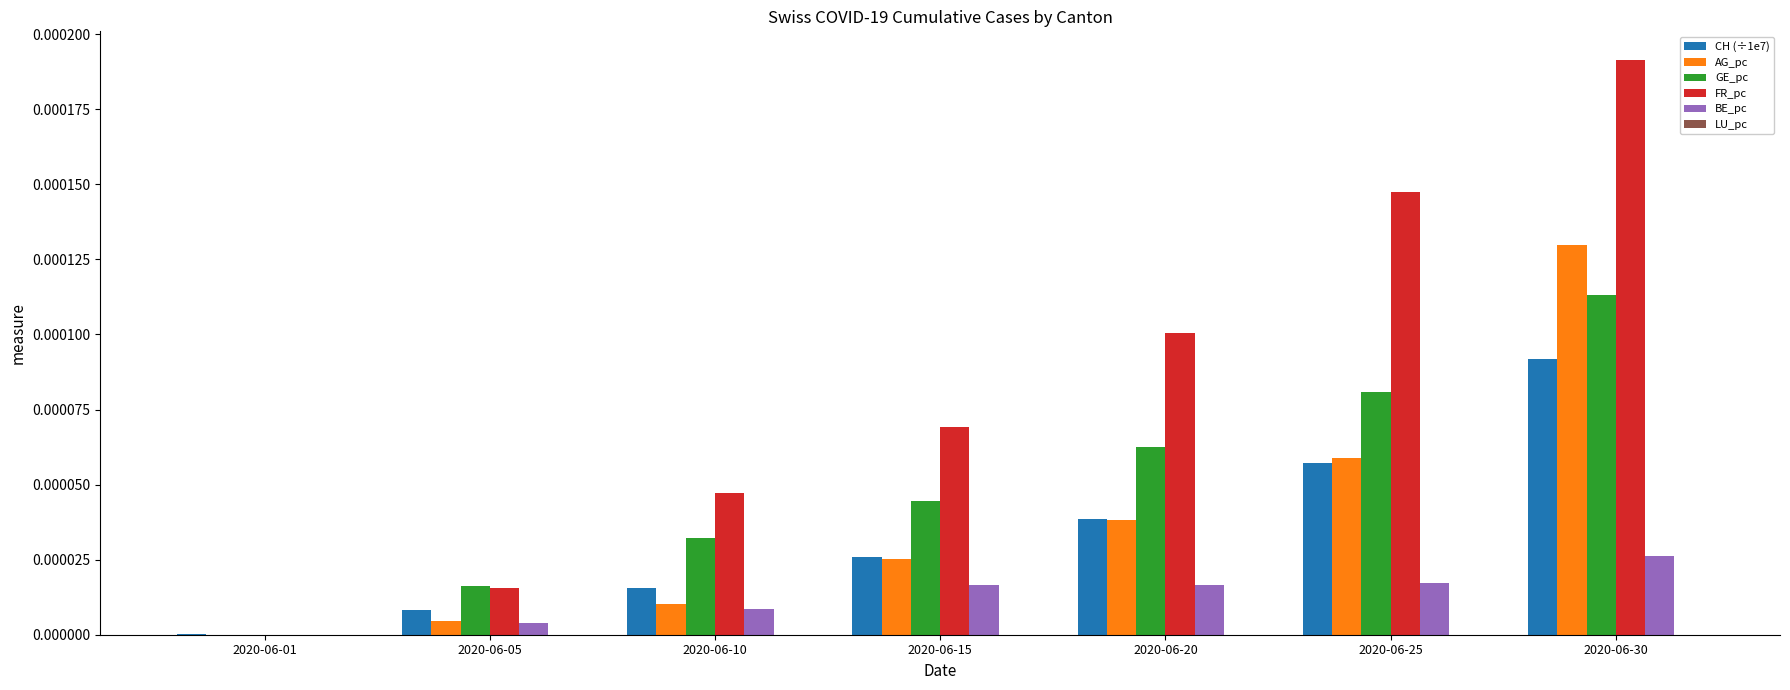

At which label is BE_pc closest to 0?

2020-06-01